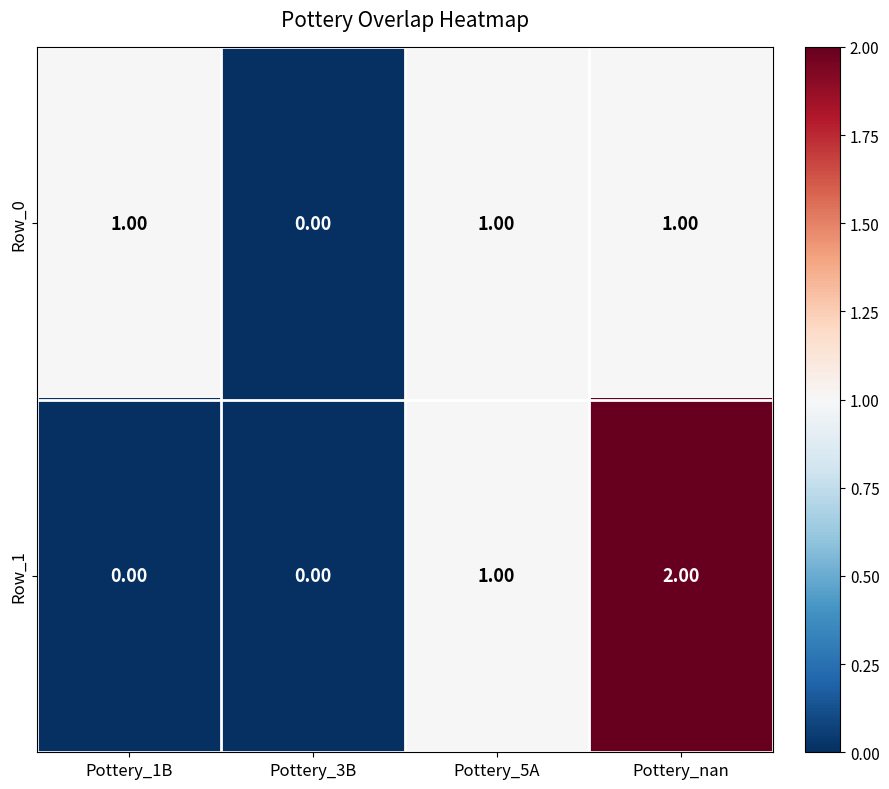

At which category is the sum across all series the highest?

Pottery_nan